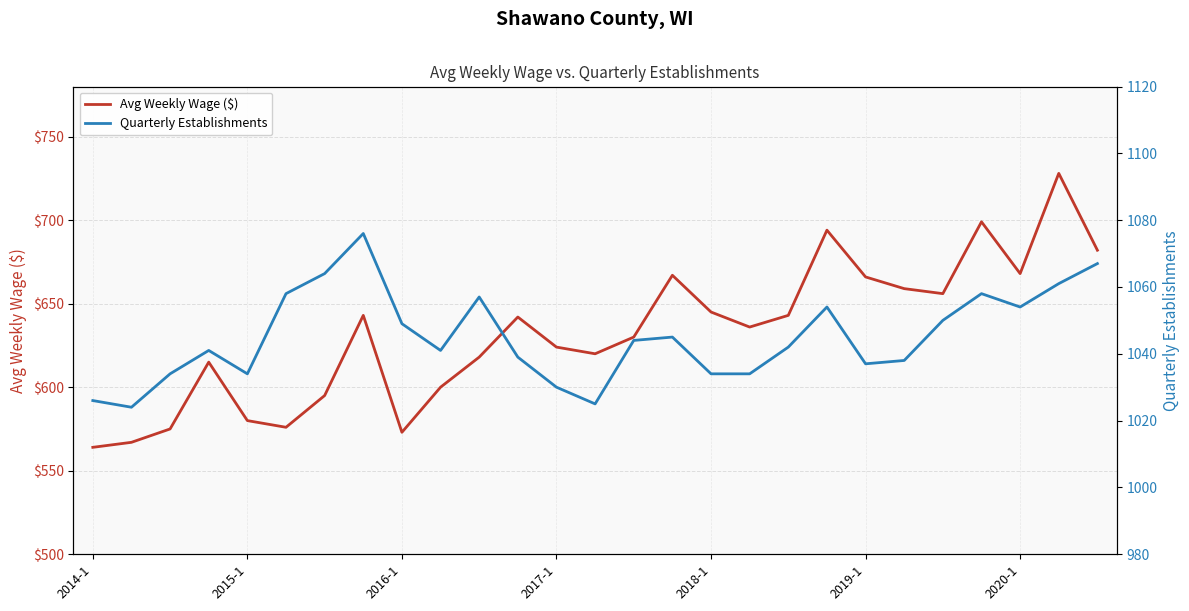

Read the Avg Weekly Wage ($) value at 18.

643